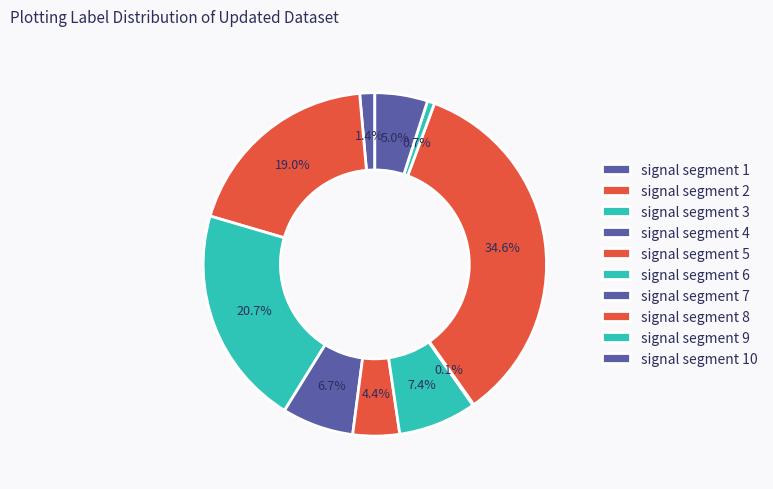

Which category has the biggest portion of the pie?

signal segment 8